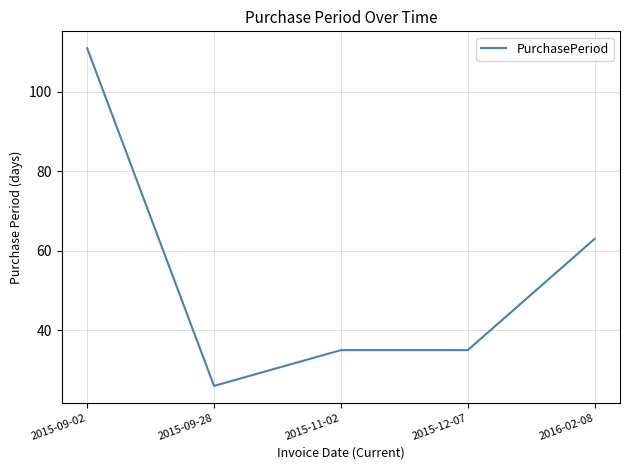

What position from the left is 2015-09-28?

2